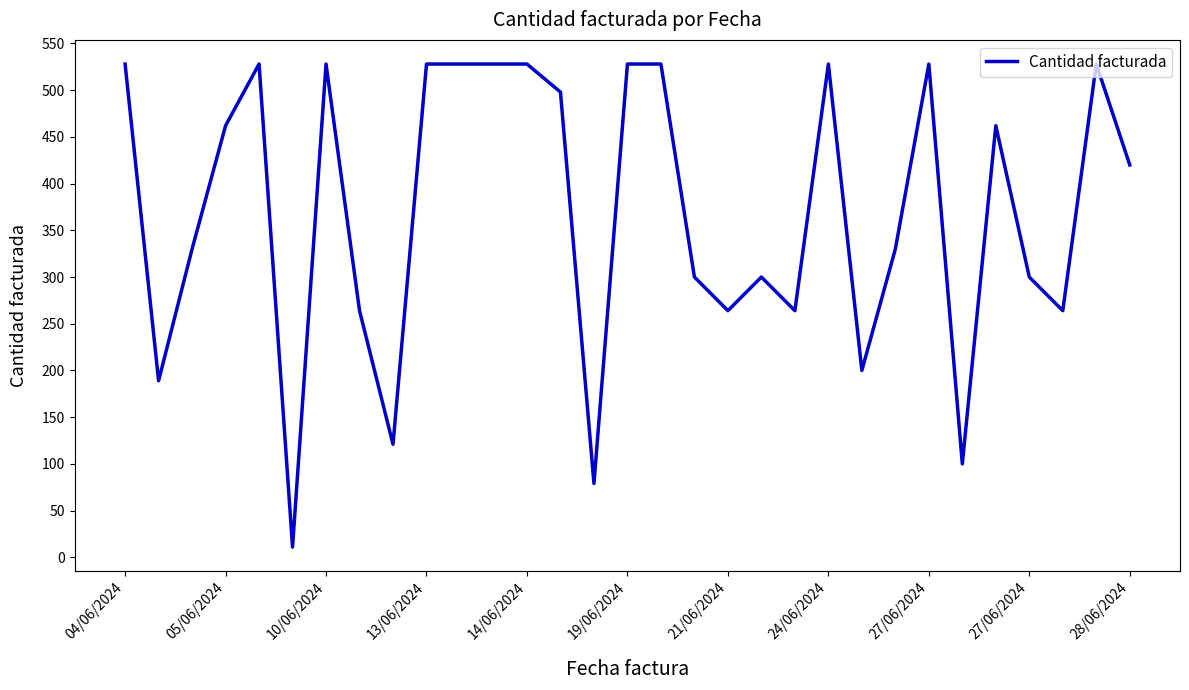

What is the difference between the maximum and minimum values?

517